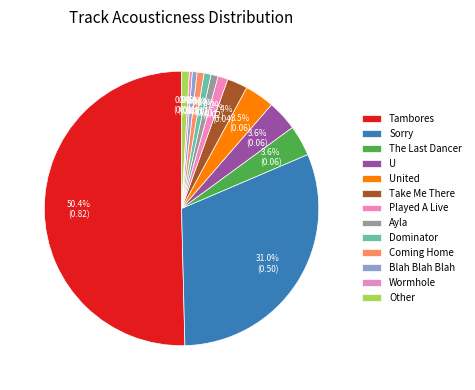

How many slices are in this pie chart?

13